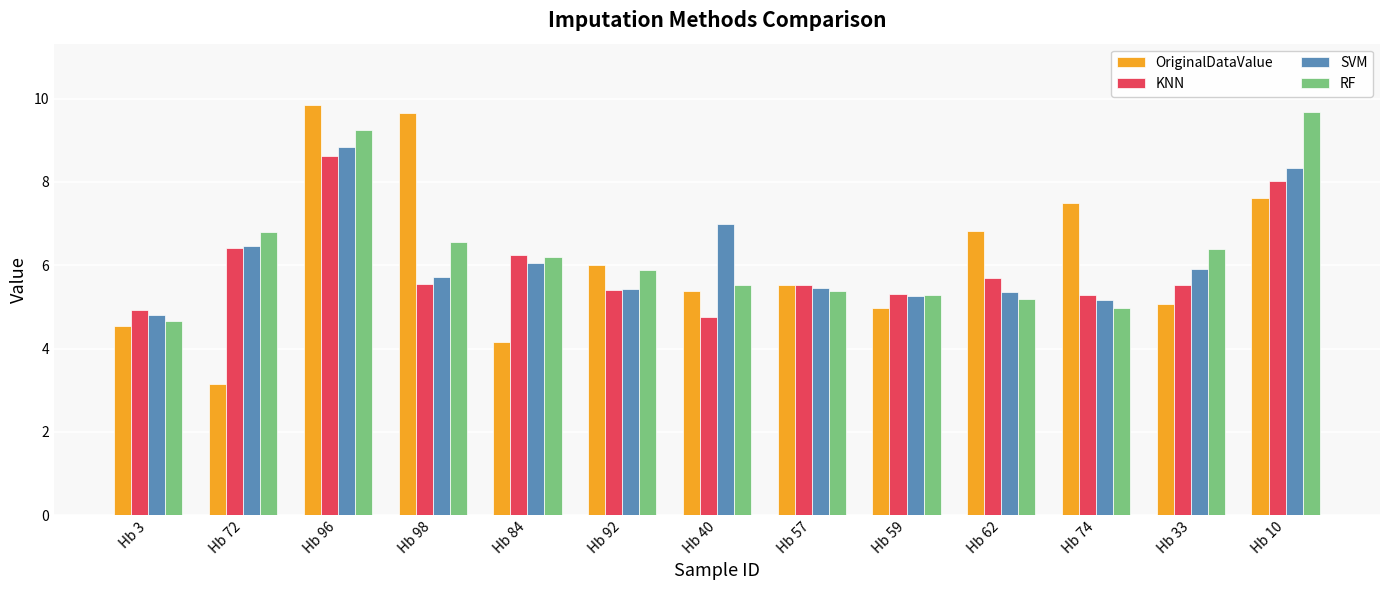

Is it true that RF equals 7.1 at Hb 62?

False